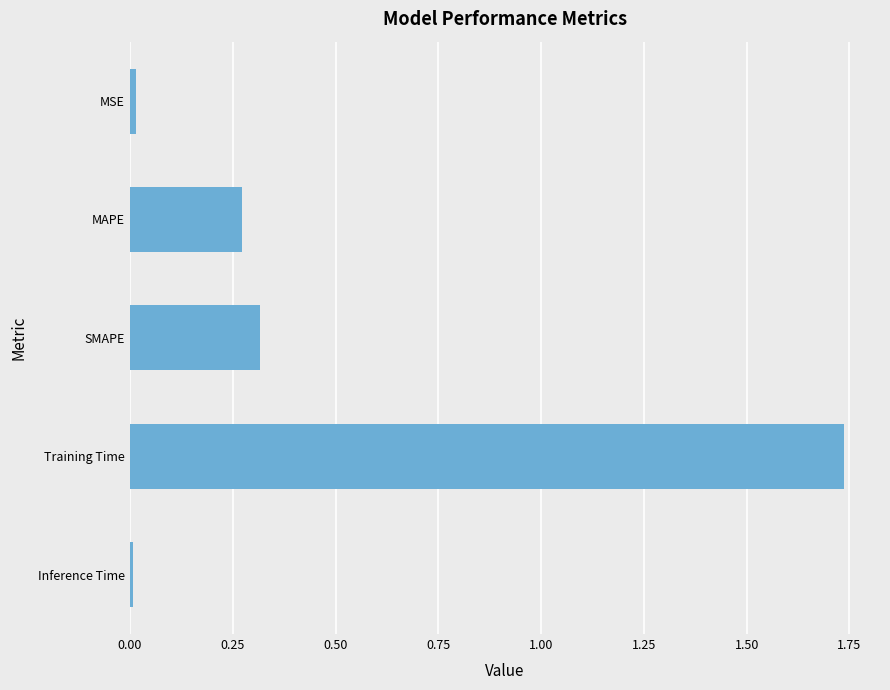

What is the sum of all values?

2.3